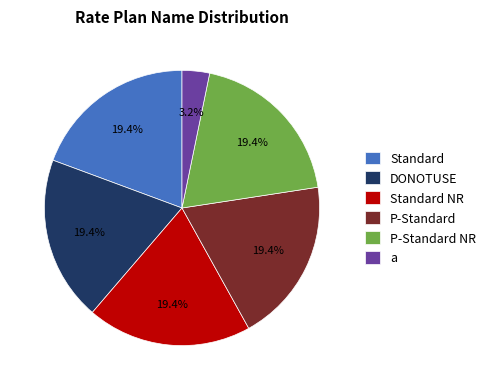

To the nearest percent, what percentage of the pie is DONOTUSE?

19%